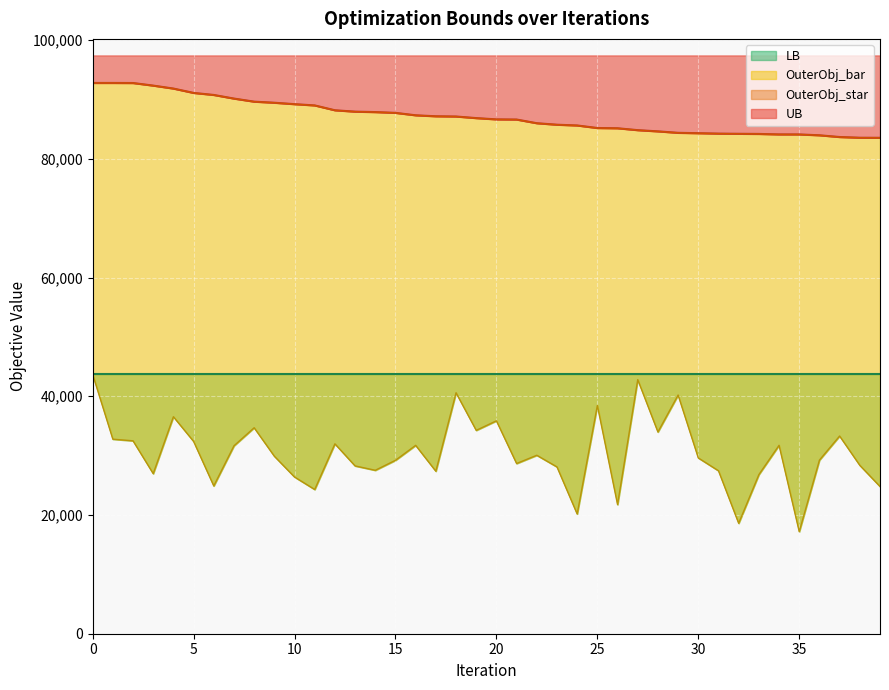

True or false: OuterObj_bar and OuterObj_star intersect in this chart.

False